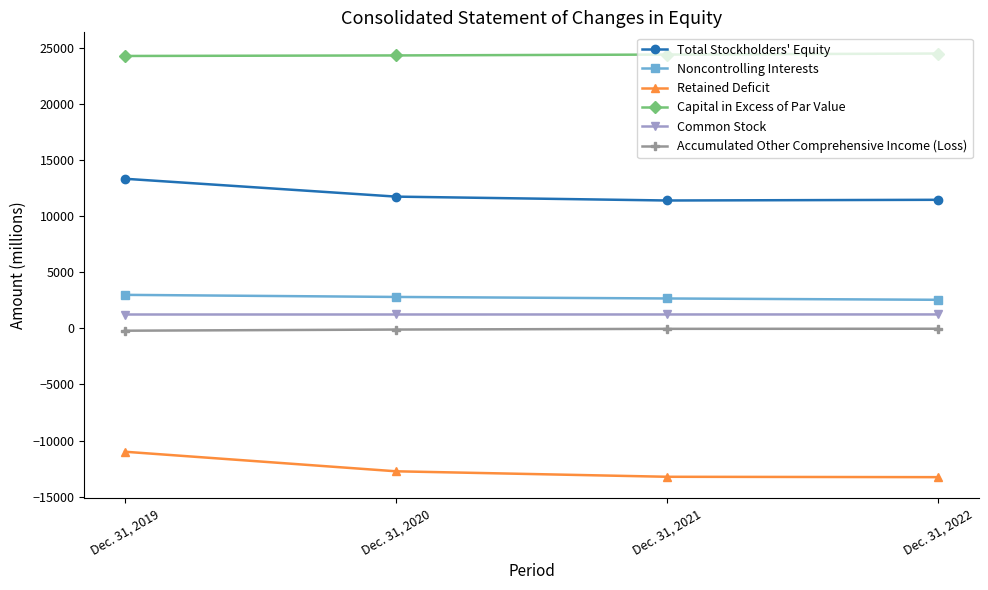

How many lines are shown in the chart?

6